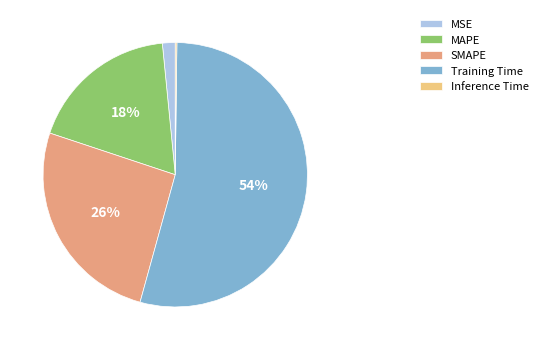

Which slice is the largest?

Training Time